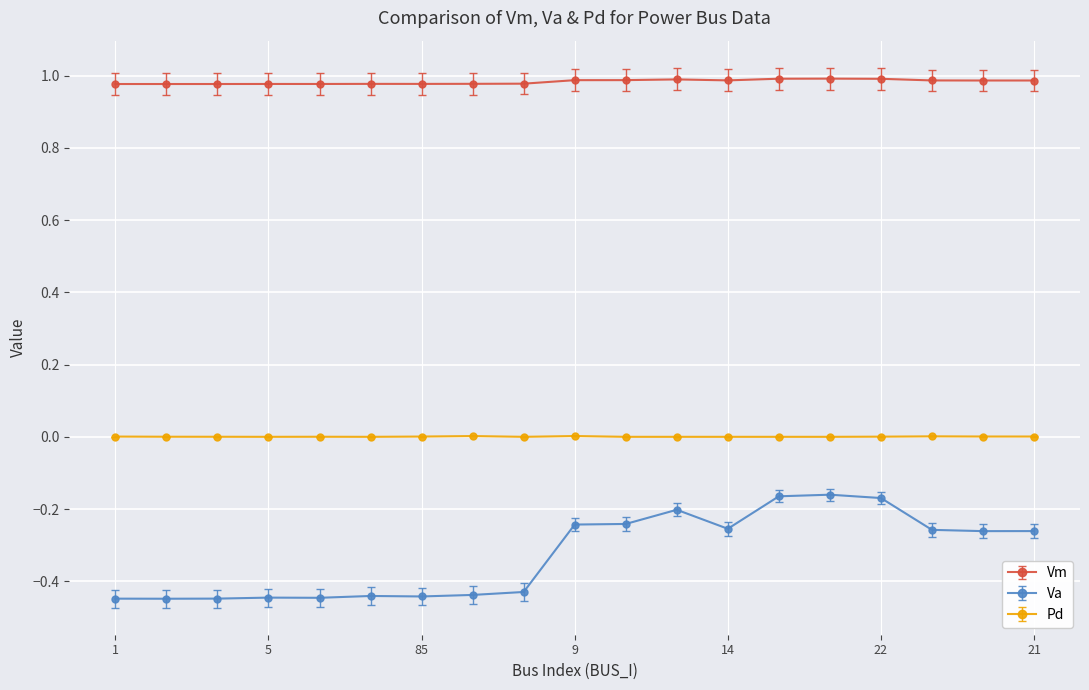

What is the difference between the maximum and minimum values in the Va series?

0.3